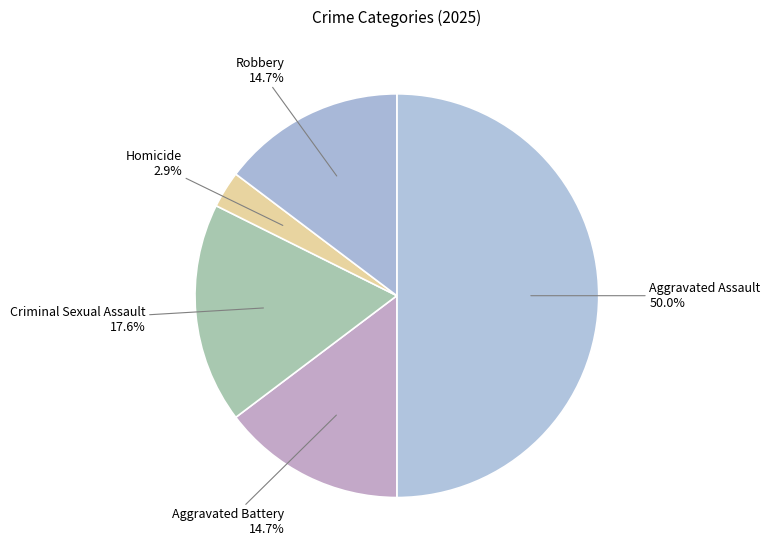

What is the largest slice in the pie chart?

Aggravated Assault